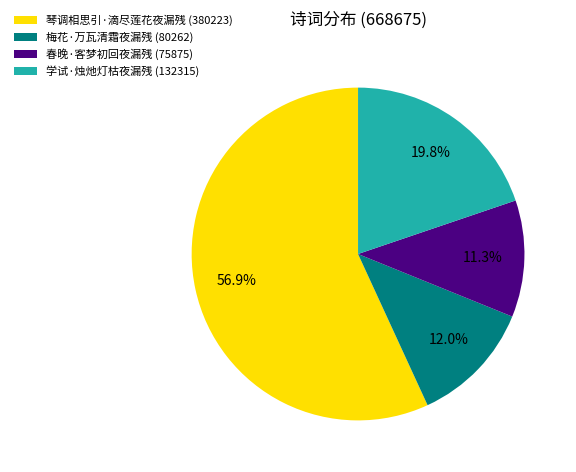

What is the largest slice in the pie chart?

琴调相思引·滴尽莲花夜漏残